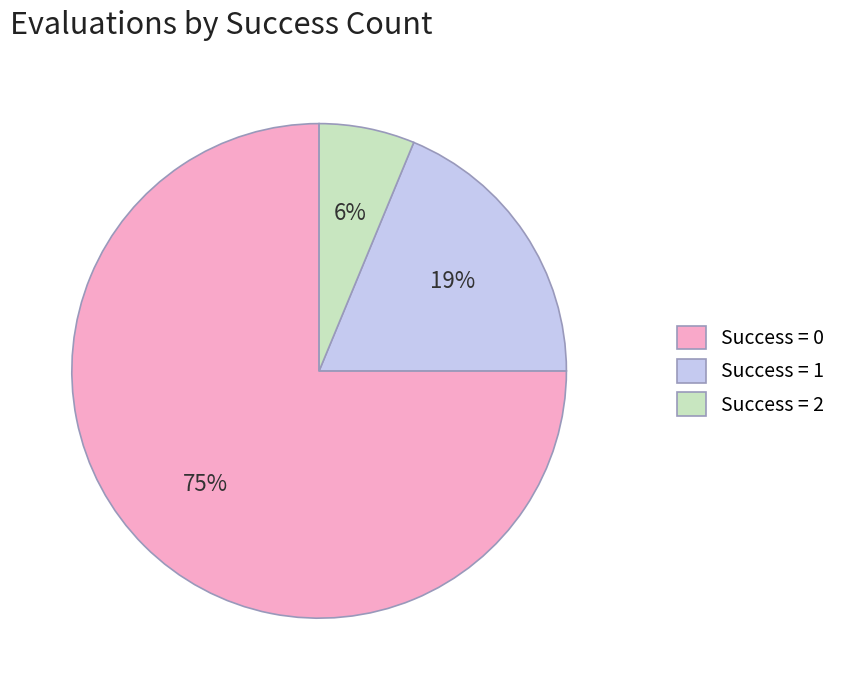

Rank the categories by value from lowest to highest.

Success = 2, Success = 1, Success = 0